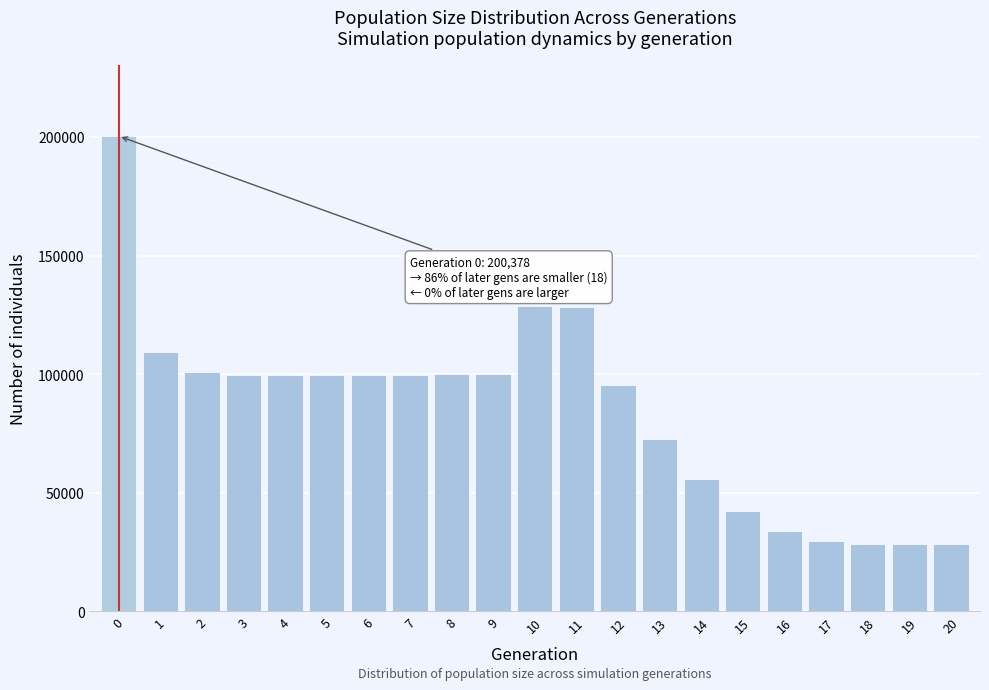

Approximately how many times larger is the value at 4 compared to 19?

3.5